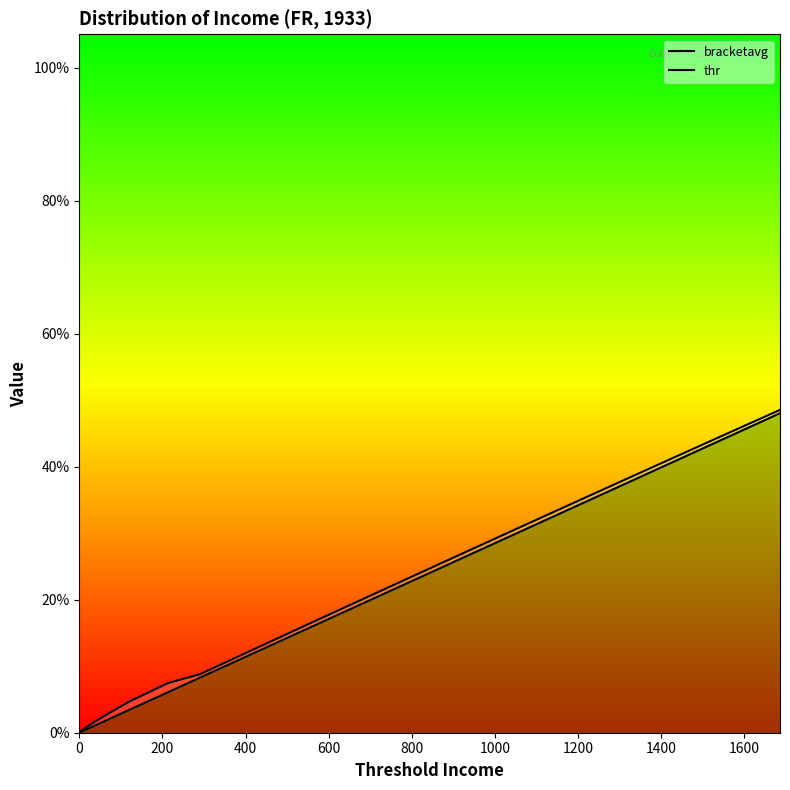

Which series has the widest spread of values?

bracketavg